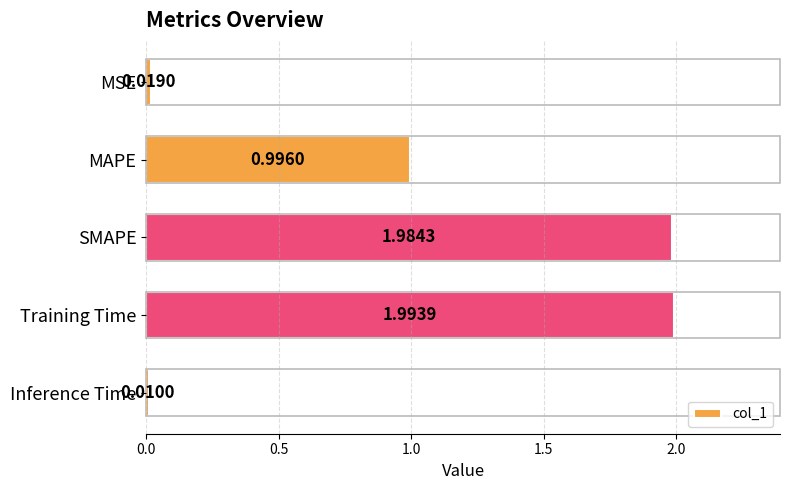

Which category has the highest value across all series?

Training Time